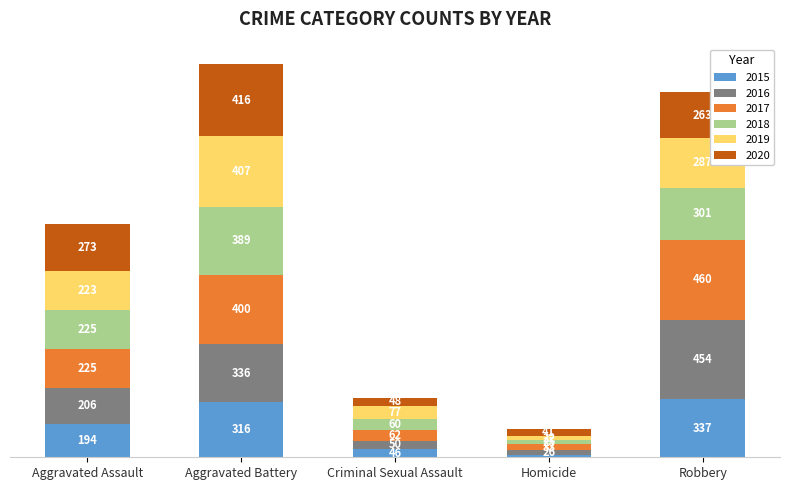

What are all the series names shown in the legend?

2015, 2016, 2017, 2018, 2019, 2020